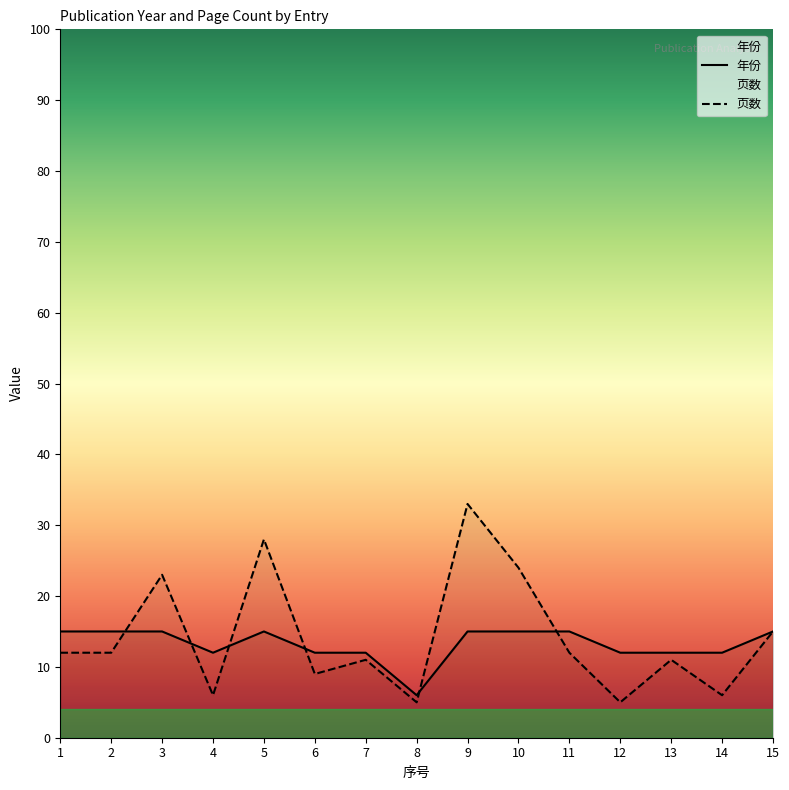

Between 2 and 15, which is larger?

2